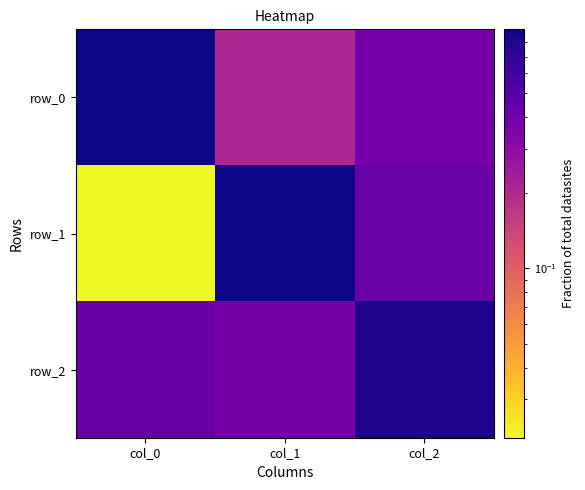

Rank the categories by row_1 value from highest to lowest.

col_1, col_2, col_0